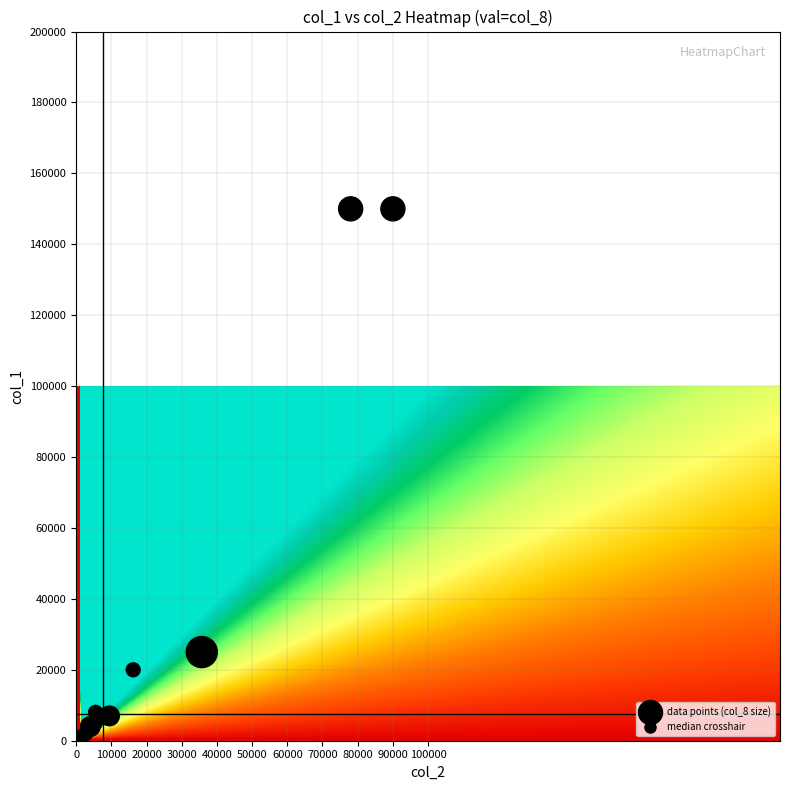

What Y value in the scatter plot is closest to 75500?

25000